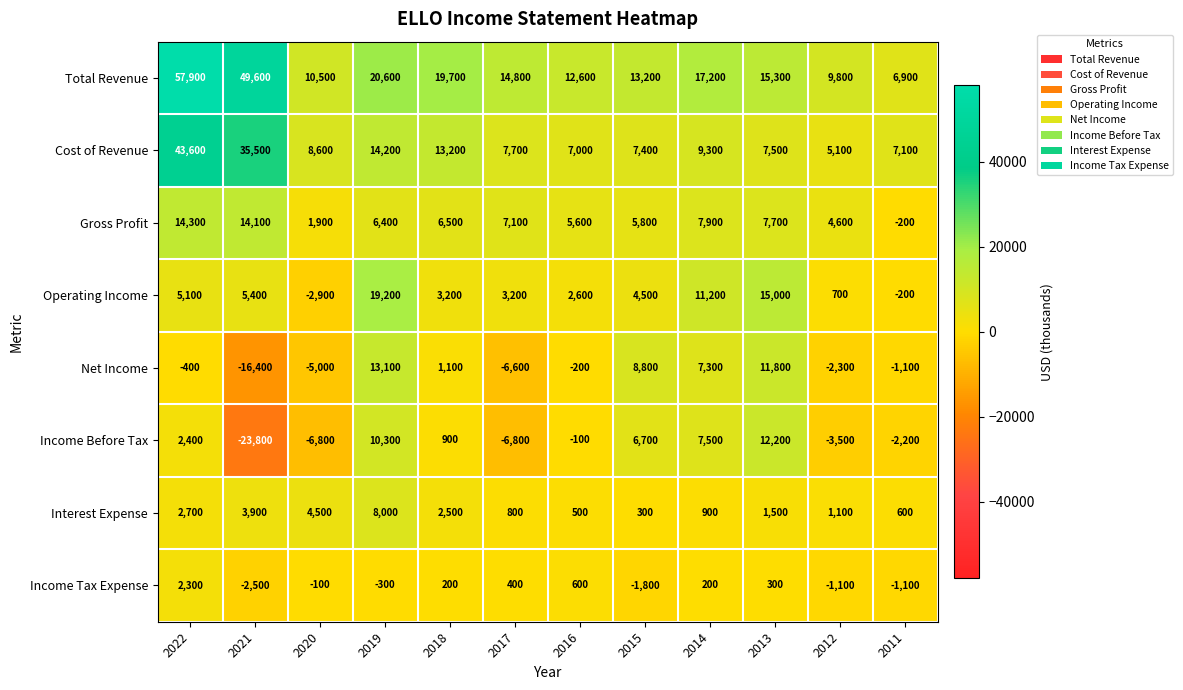

Which label corresponds to the smallest value in the chart?

2021